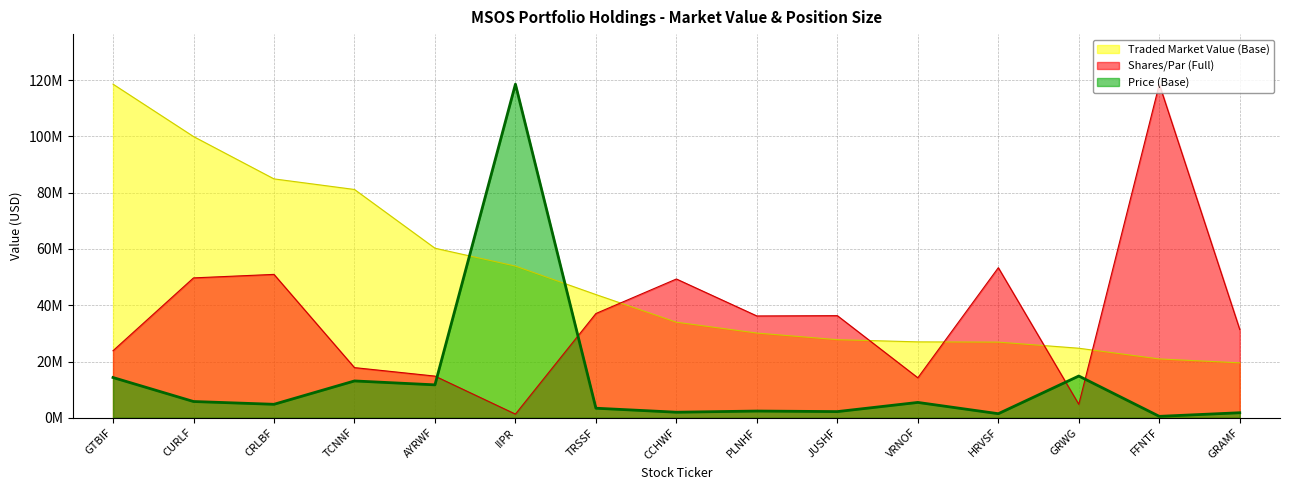

True or false: Price (Base) has a value of 509982.1 at FFNTF.

True